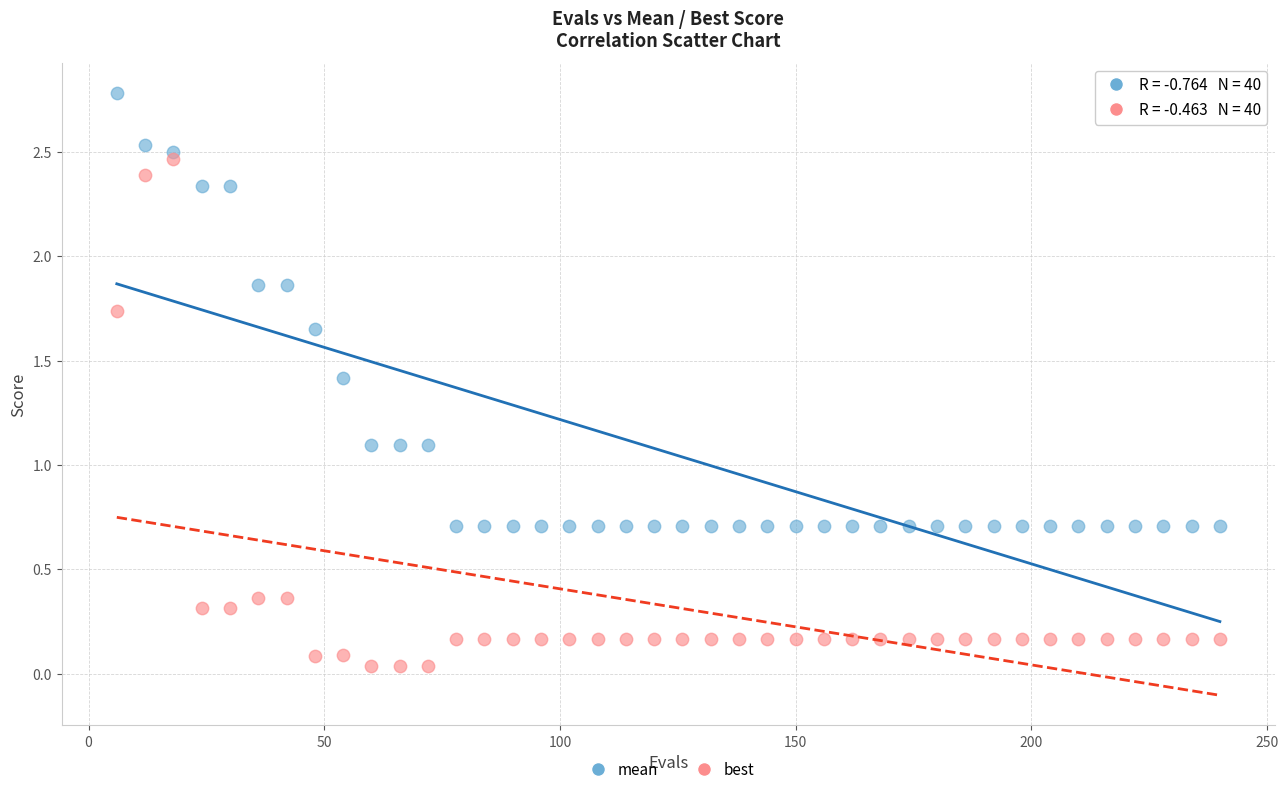

What are all the series names shown in the legend?

mean, best